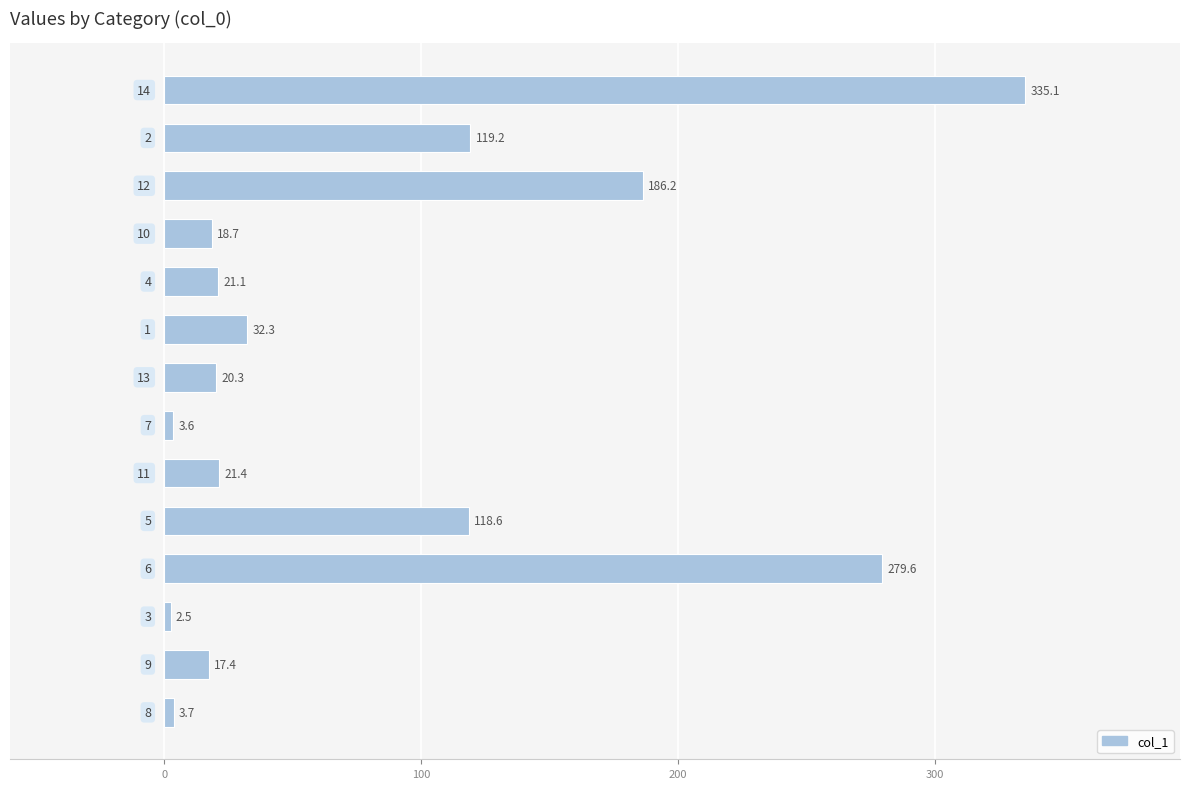

What is the maximum value shown in the chart?

335.1